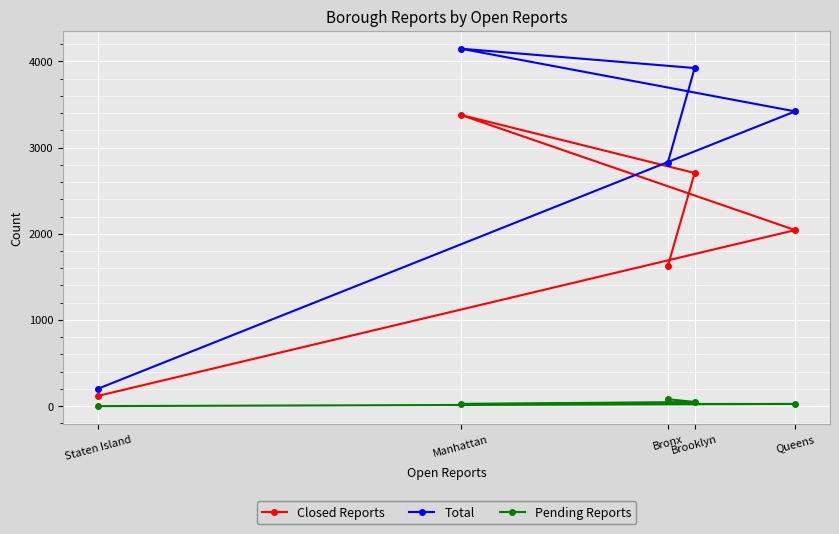

Which series changed the most between Bronx and Queens?

Total